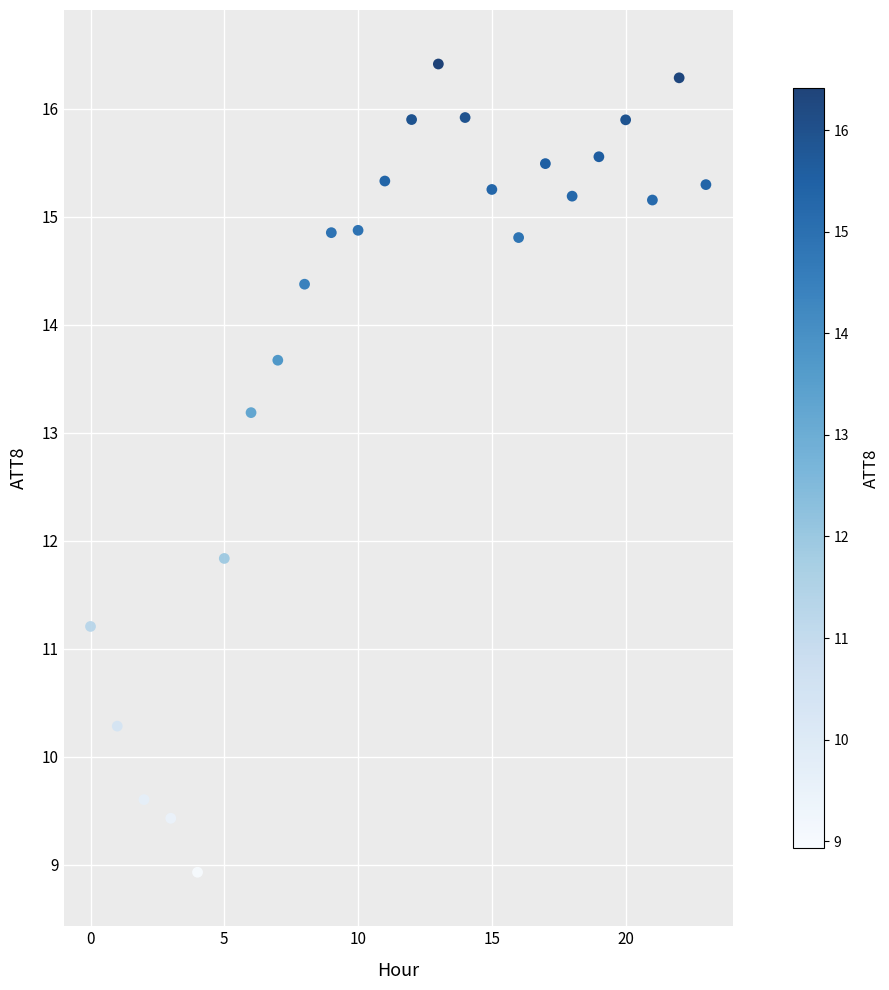

What is the range of Y values (max minus min)?

7.5